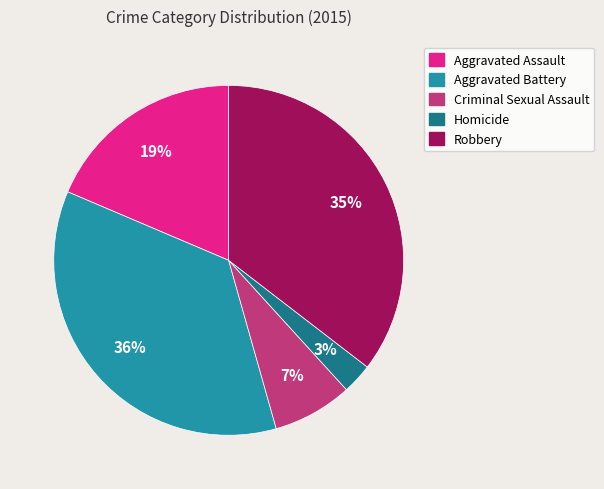

The Robbery slice represents 42% of the pie. True or false?

False